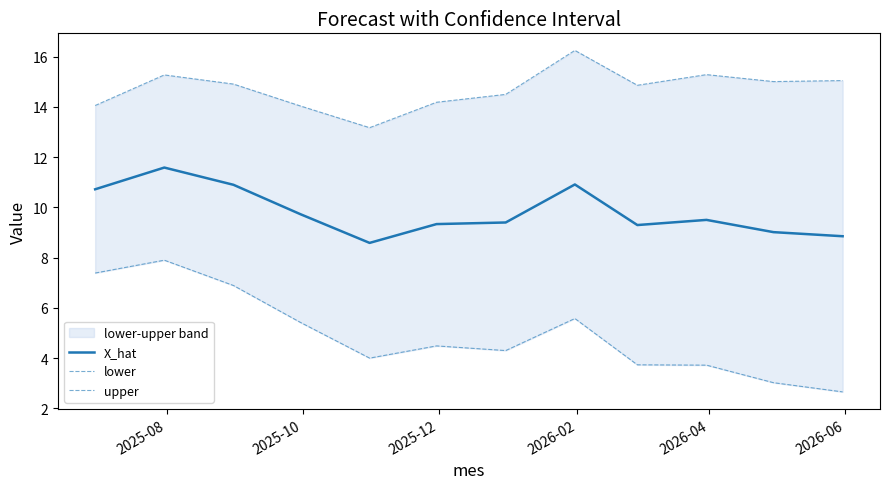

What is the highest value of the X_hat series?

11.6